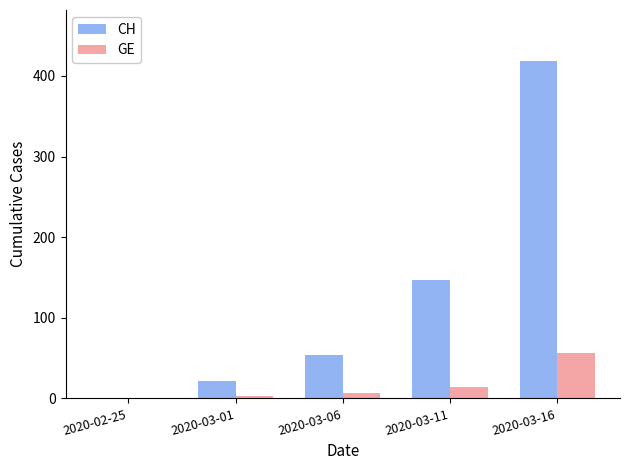

Does the chart contain stacked bars?

No